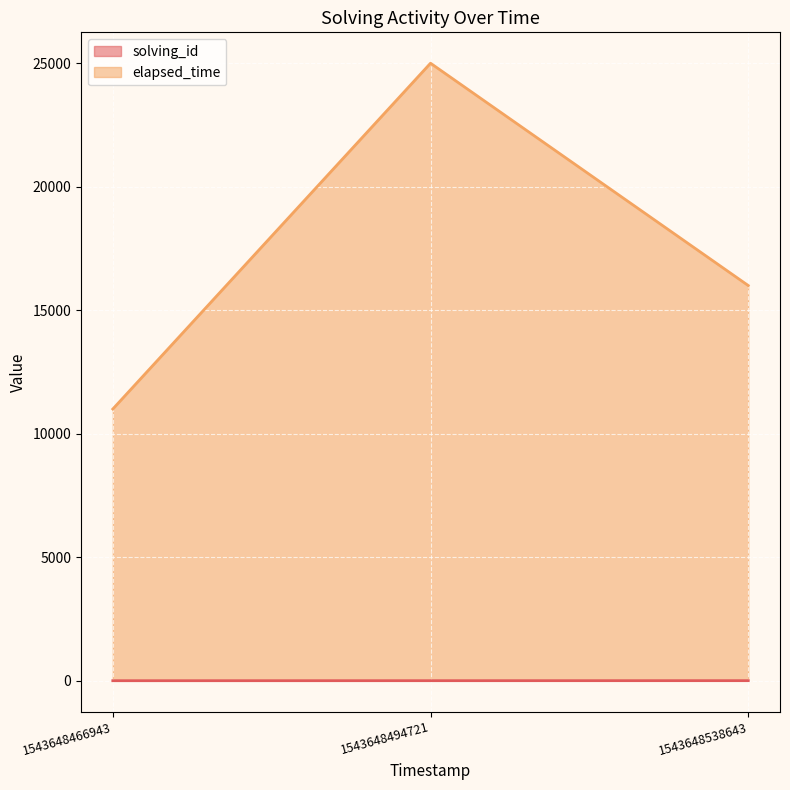

List the series in order of their peak value, lowest first.

solving_id, elapsed_time